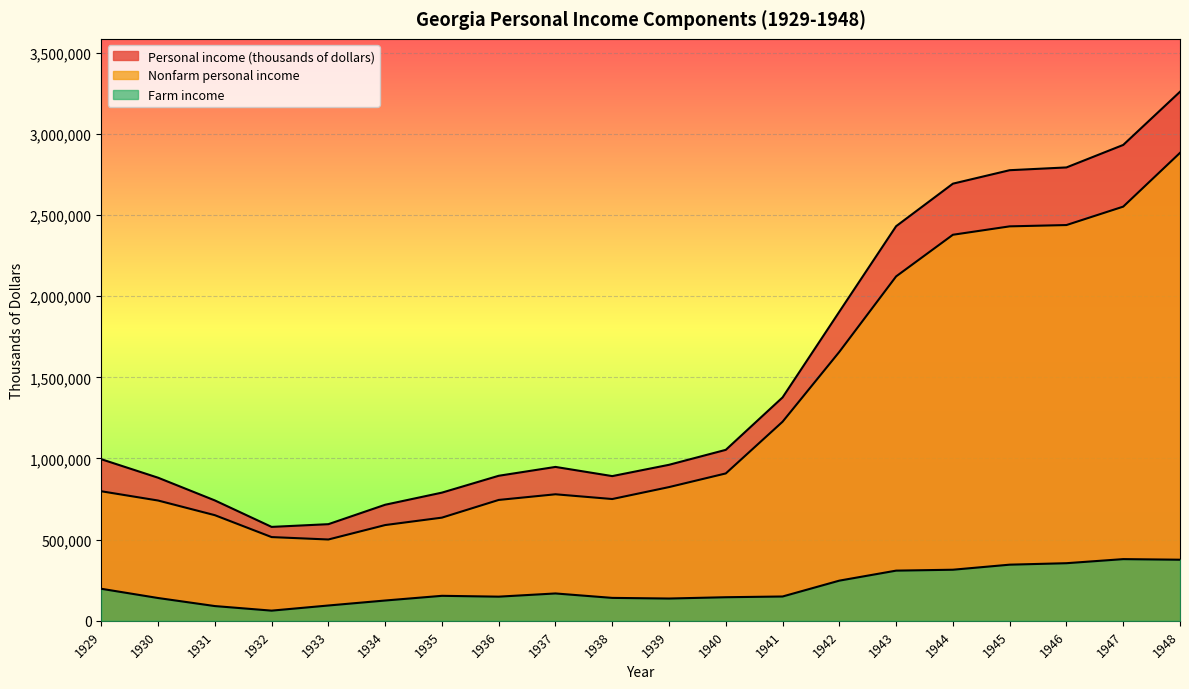

Between 1931 and 1939, which series saw the biggest shift?

Personal income (thousands of dollars)